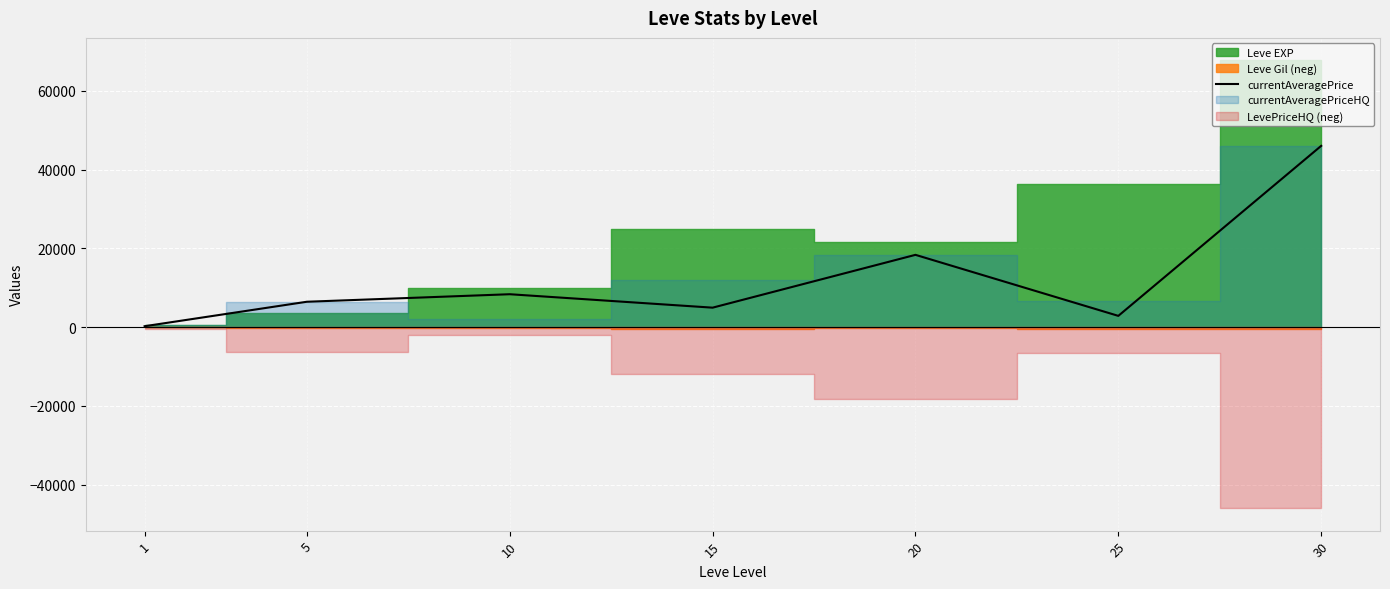

What is the sum of the values at 20 and 30?

64333